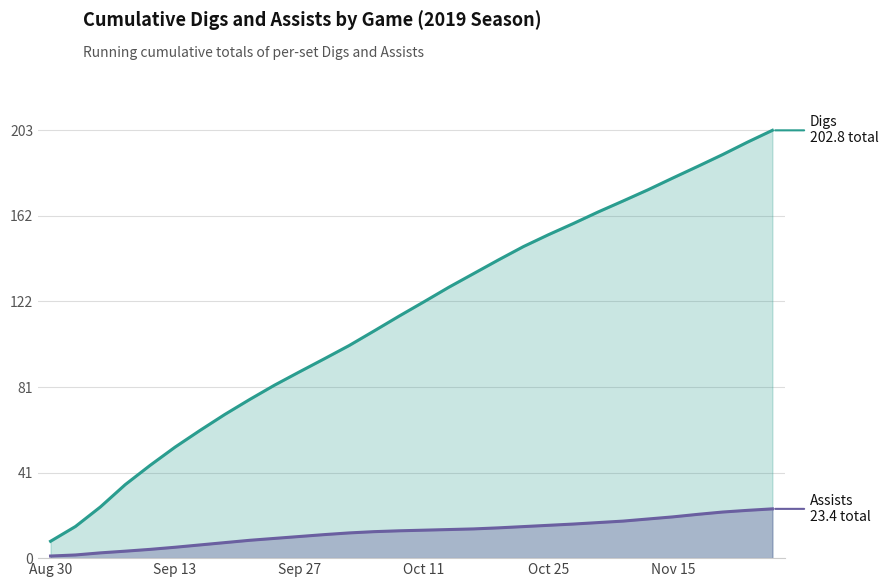

Reading left to right, list all the values displayed in this chart.

Digs (cumulative): 8.0	15.0	24.2	34.9	44.0	52.6	60.5	68.1	75.2	82.0	88.3	94.5	100.8	107.7	114.7	121.5	128.4	134.9	141.4	147.7	153.3	158.6	164.1	169.3	174.6	180.2	185.7	191.3	197.2	202.8
Assists (cumulative): 1.0	1.5	2.5	3.3	4.2	5.2	6.3	7.4	8.5	9.4	10.3	11.2	12.0	12.6	13.0	13.3	13.6	13.9	14.4	15.0	15.6	16.2	16.9	17.6	18.6	19.6	20.8	21.9	22.7	23.4